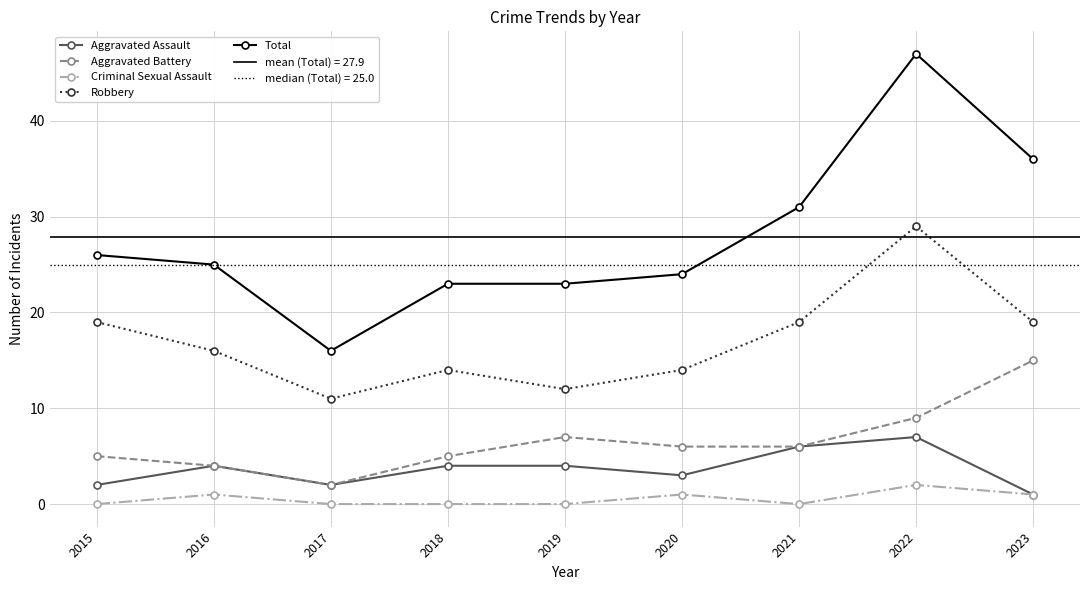

Which series has the widest spread of values?

Total